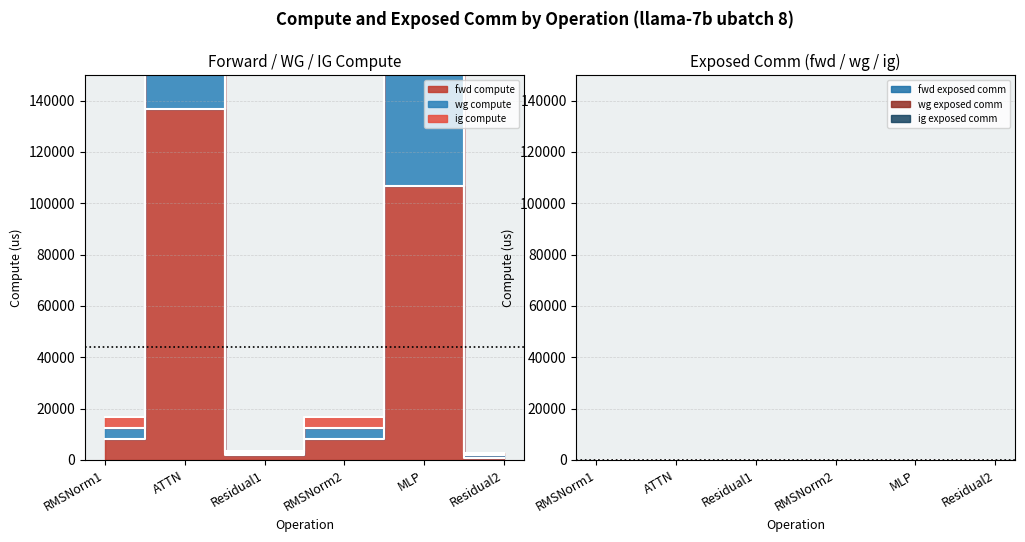

Which series has the largest range (max minus min)?

ig compute outline